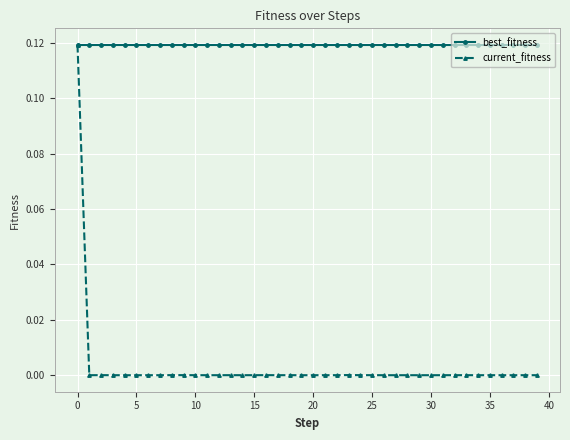

List the series in order of their overall mean, lowest first.

current_fitness, best_fitness